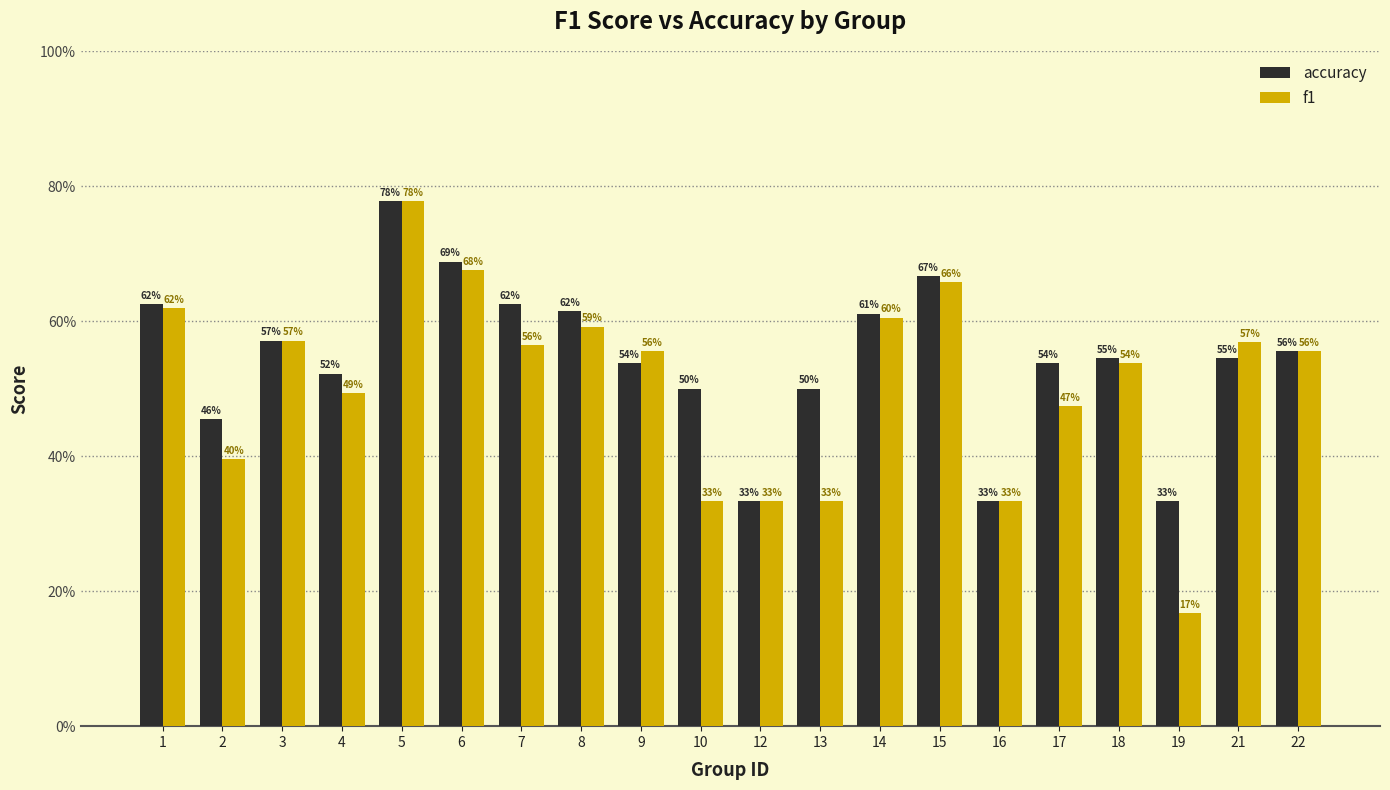

Between 13 and 21, which series saw the biggest shift?

f1